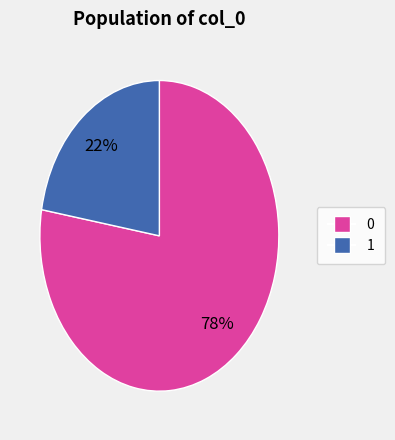

To the nearest percent, what is the average slice percentage?

50%